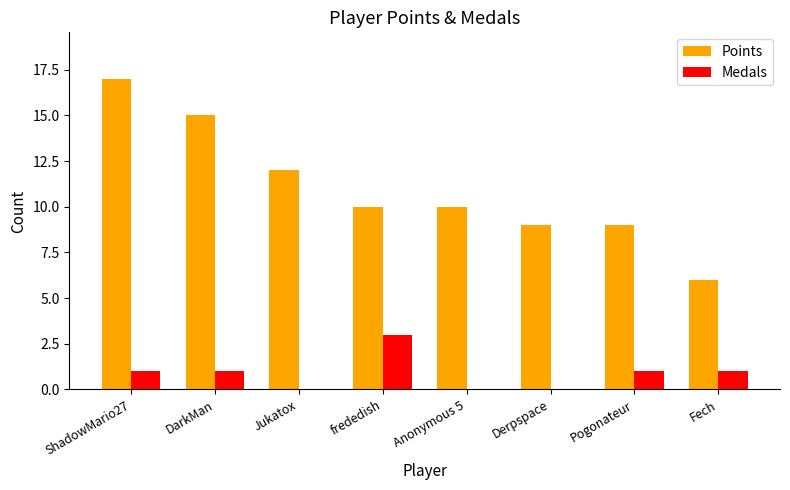

Is it true that Medals equals 0 at Jukatox?

True